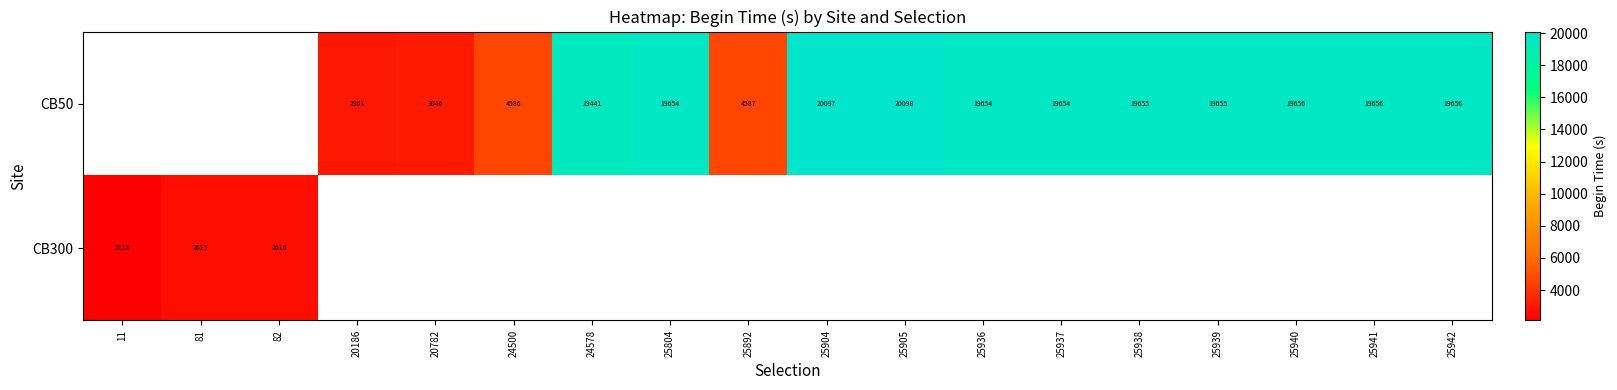

What is the sum of the CB50 values at 20782 and 25904?

23143